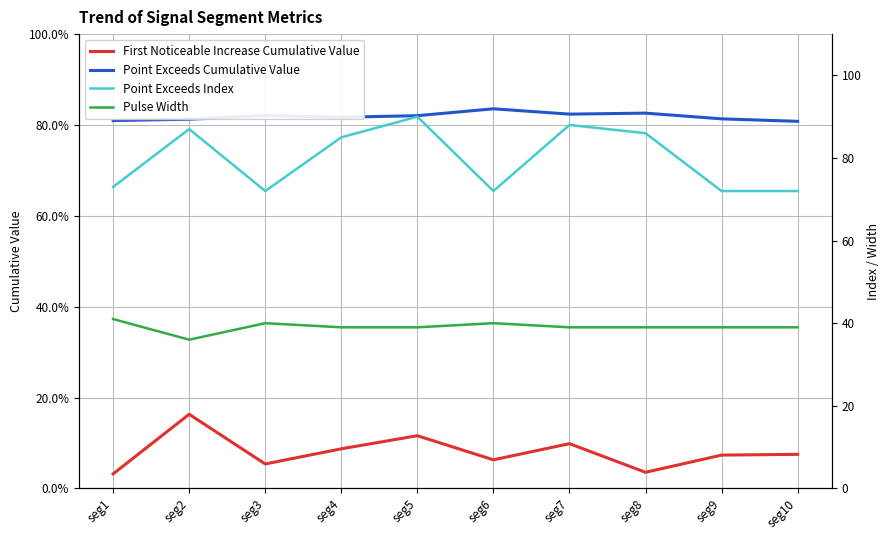

The value of Point Exceeds Cumulative Value at seg7 is 0.8. True or false?

True